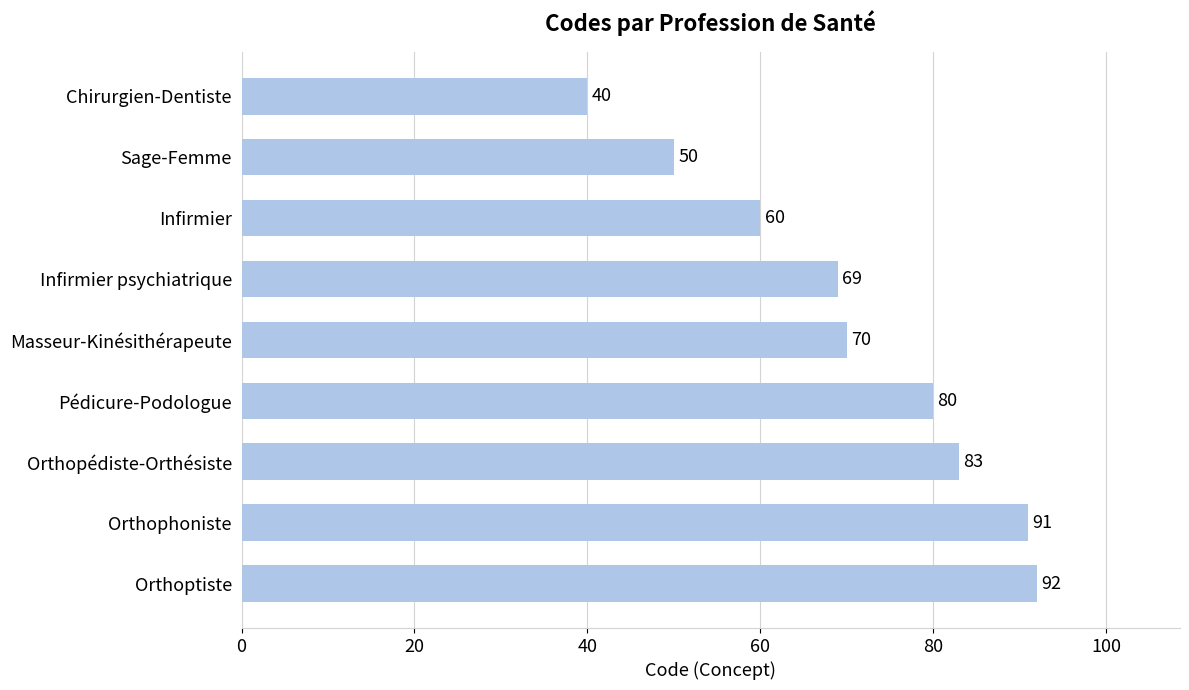

Count the number of categories in the chart.

9